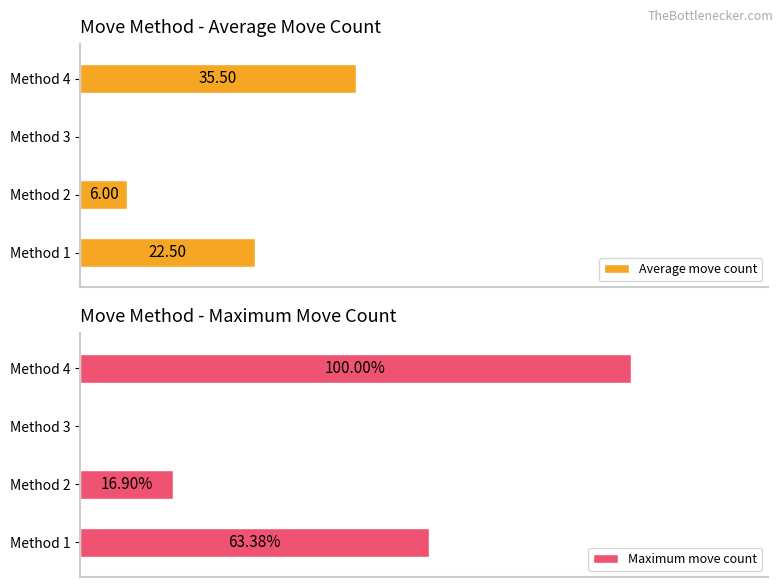

Between Method 2 and Method 3, which is larger?

Method 2